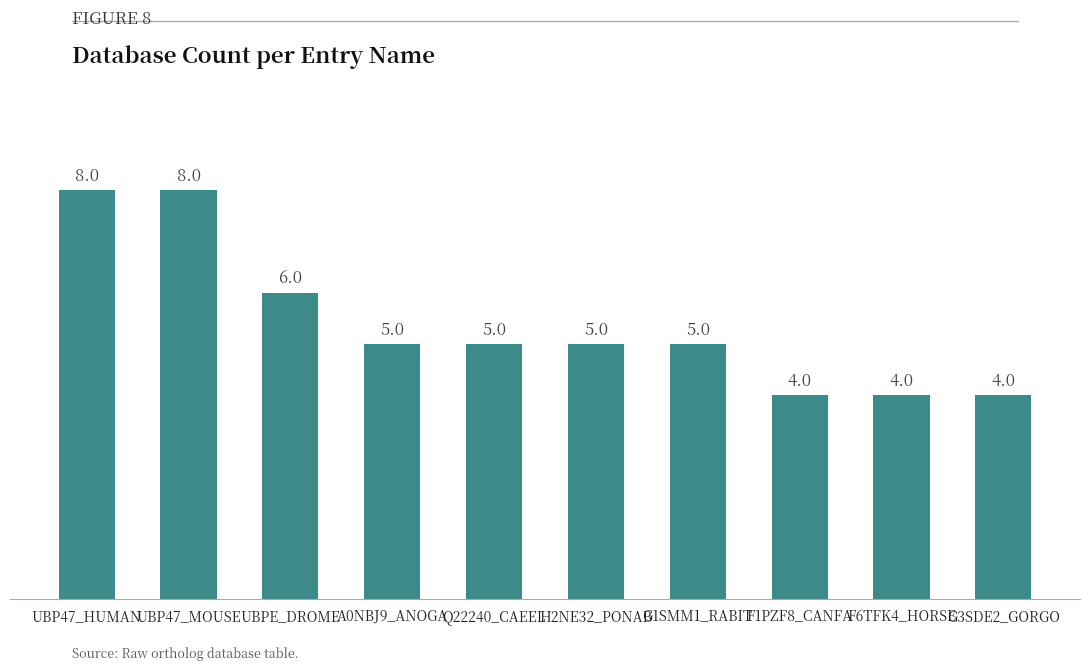

The value at G1SMM1_RABIT is 3. True or false?

False